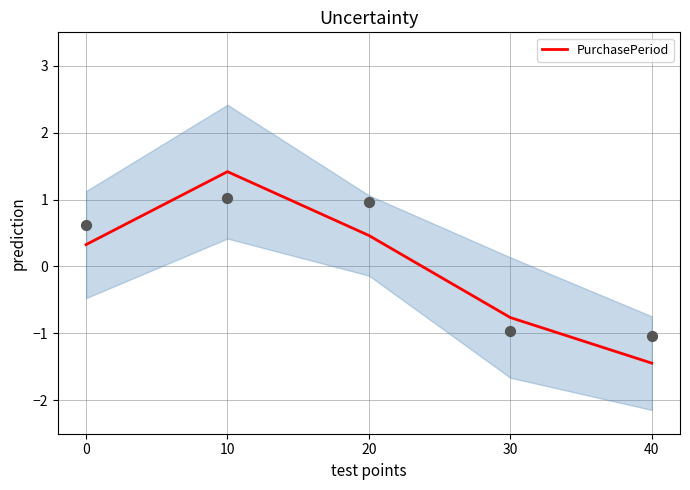

Which has a higher value, 40 or 20?

20